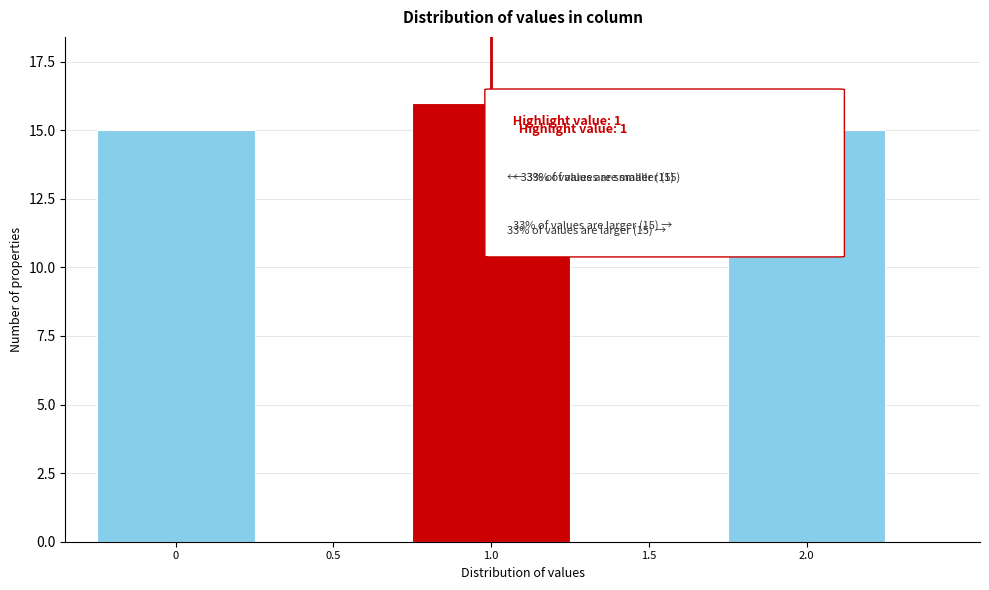

Reading left to right, what are all the values shown in this chart?

0=15	0.5=0	1.0=16	1.5=0	2.0=15